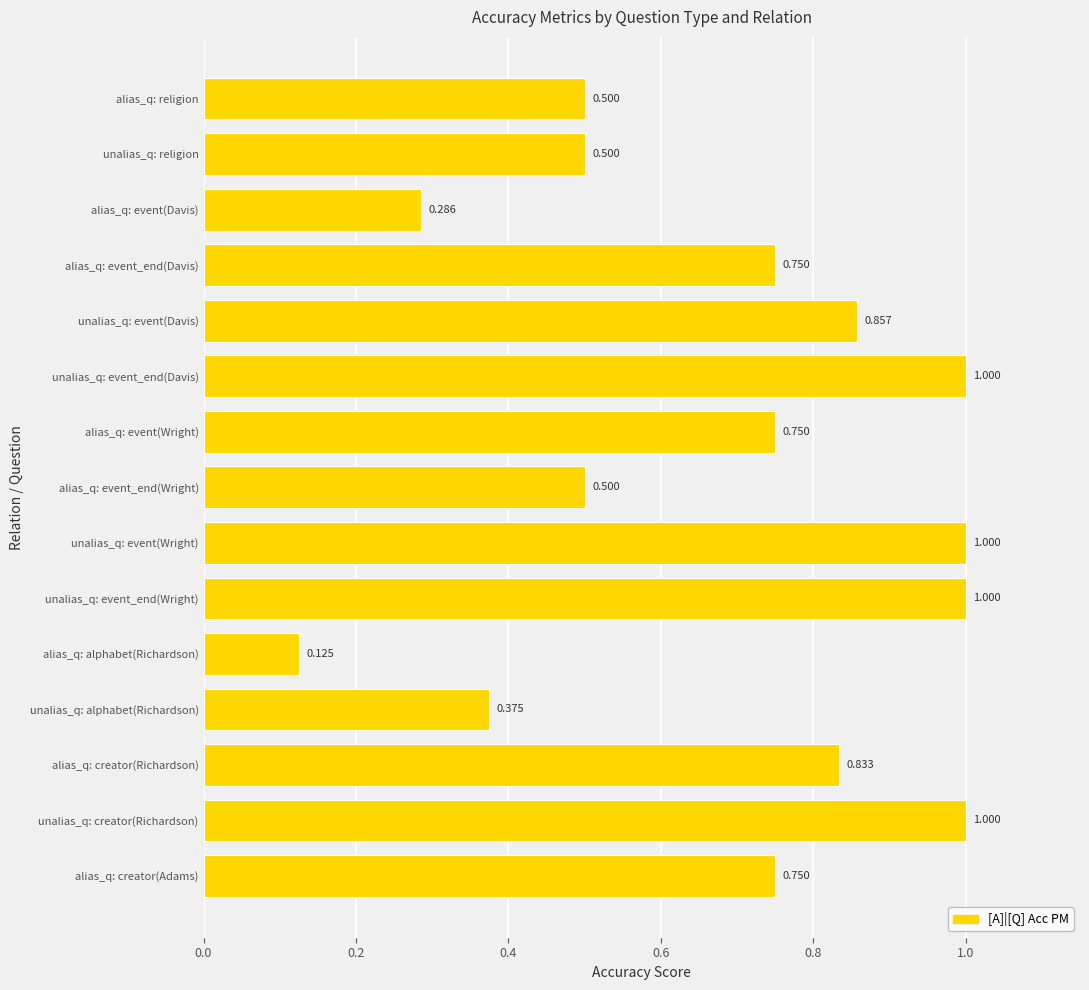

Between unalias_q: event_end(Wright) and alias_q: religion, which is larger?

unalias_q: event_end(Wright)